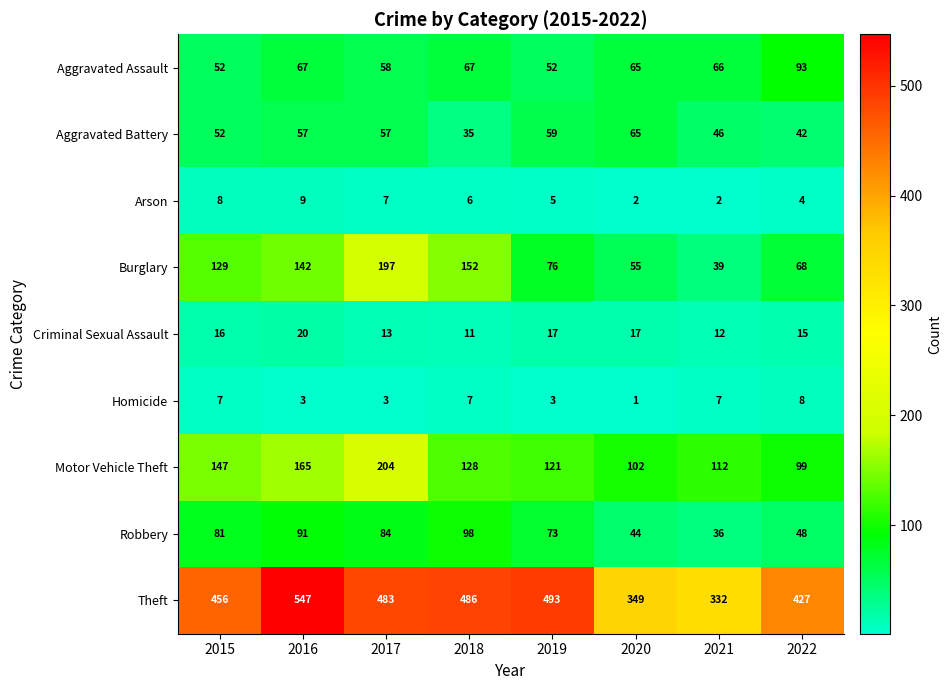

Which series has the widest spread of values?

Theft